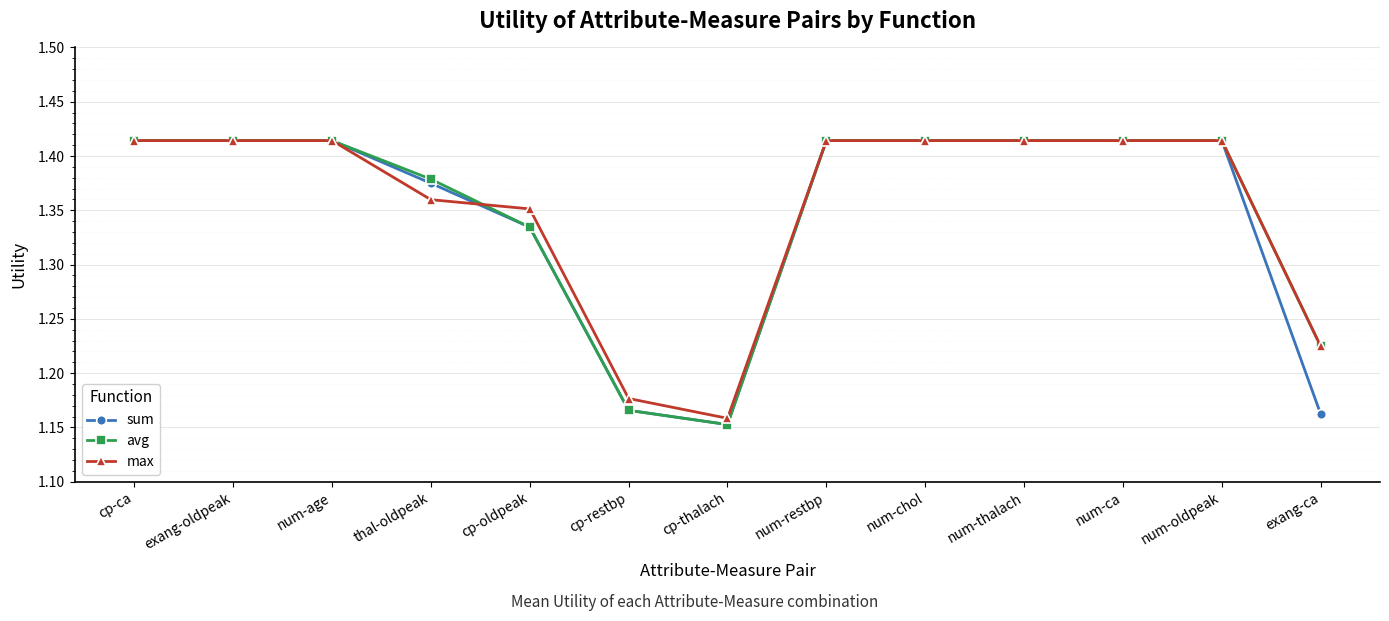

Count the avg values in the range 1 to 2.

13